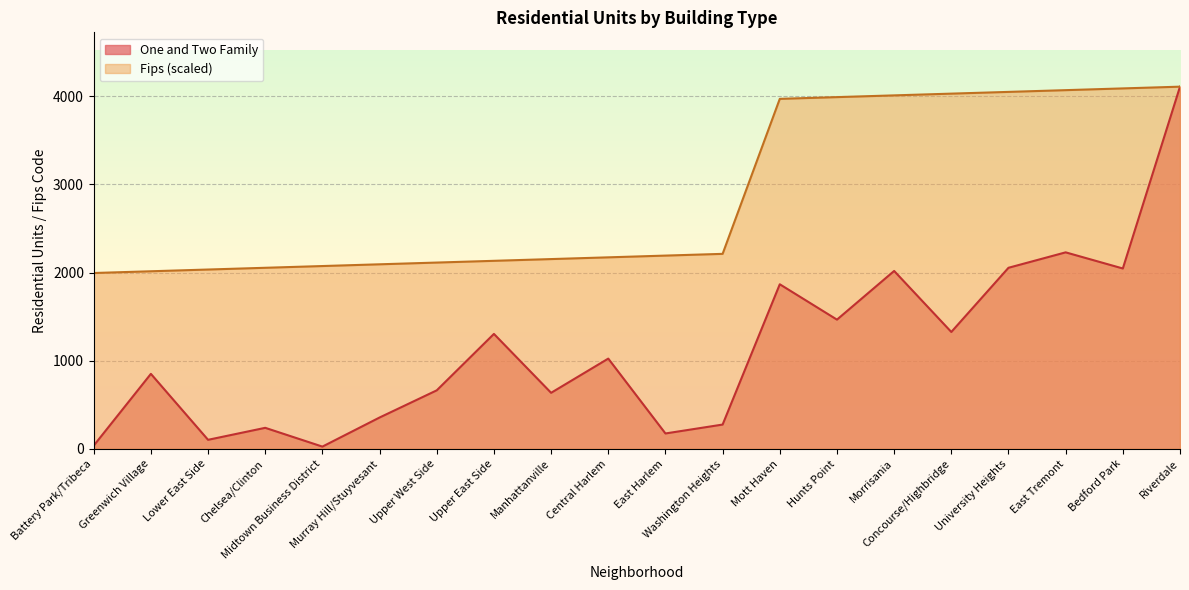

At which label is Fips closest to 3051?

Washington Heights